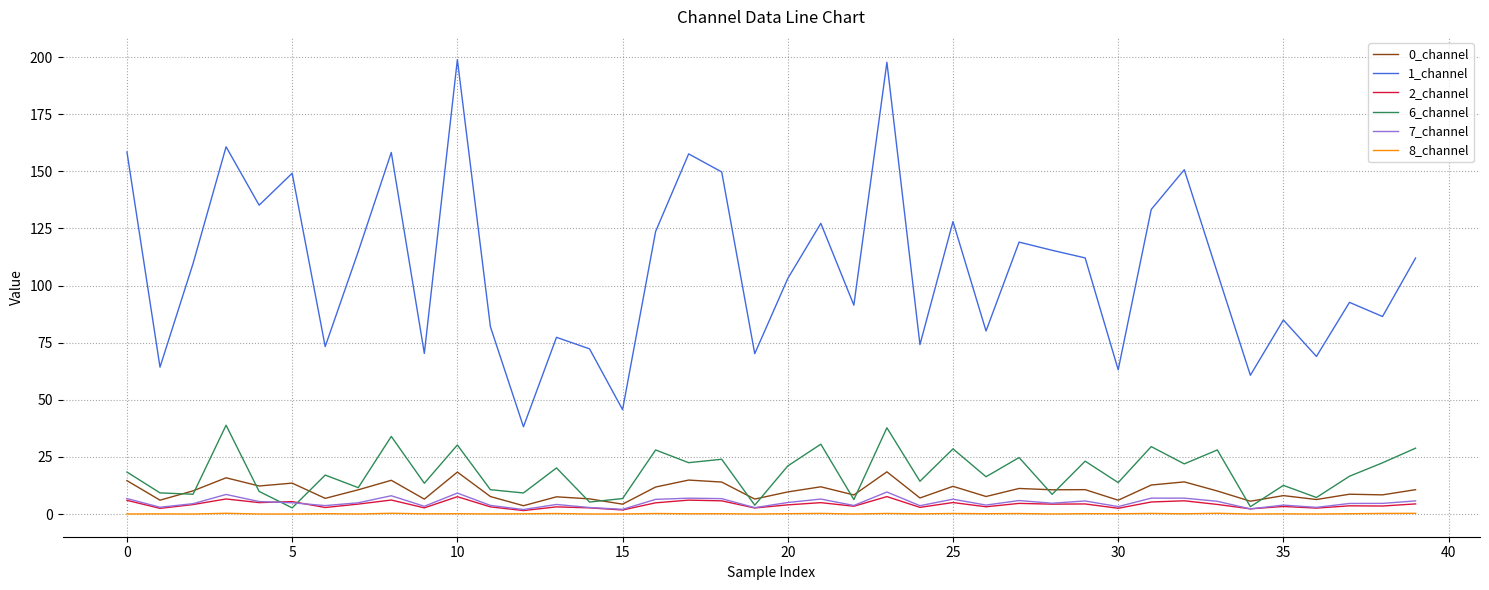

True or false: 1_channel and 8_channel cross at least once.

False